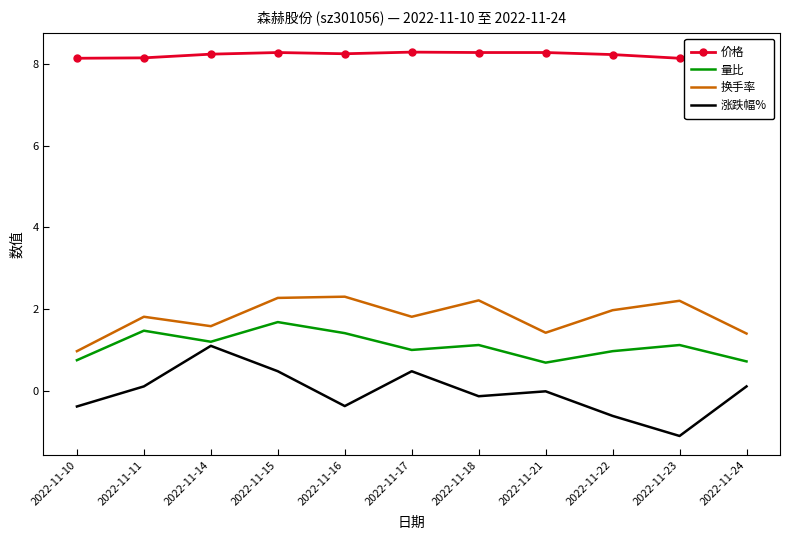

Which series has the widest spread of values?

涨跌幅%